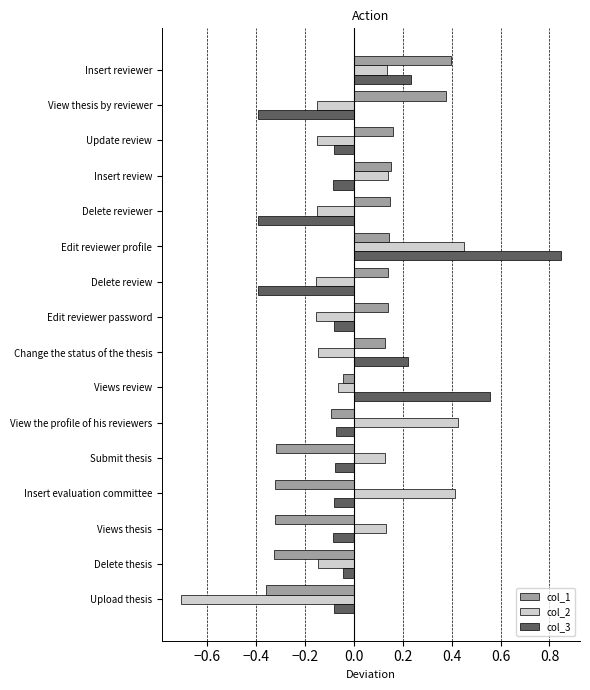

What are all the series names shown in the legend?

col_1, col_2, col_3